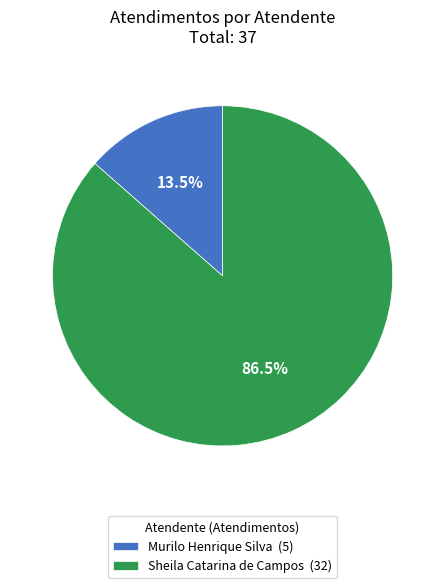

How many slices are in this pie chart?

2